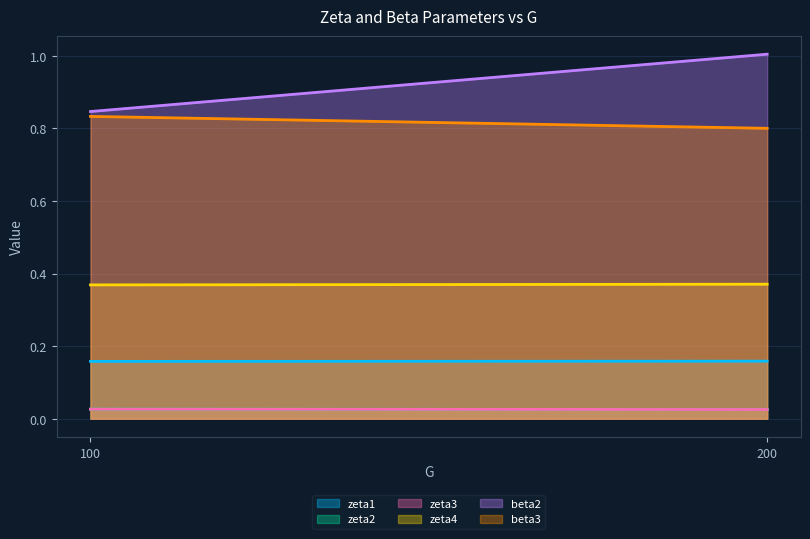

Reading left to right, what are all the values shown in this chart?

zeta1: 100=0.2	200=0.2
zeta2: 100=0.0	200=0.0
zeta3: 100=0.0	200=0.0
zeta4: 100=0.4	200=0.4
beta2: 100=0.8	200=1.0
beta3: 100=0.8	200=0.8